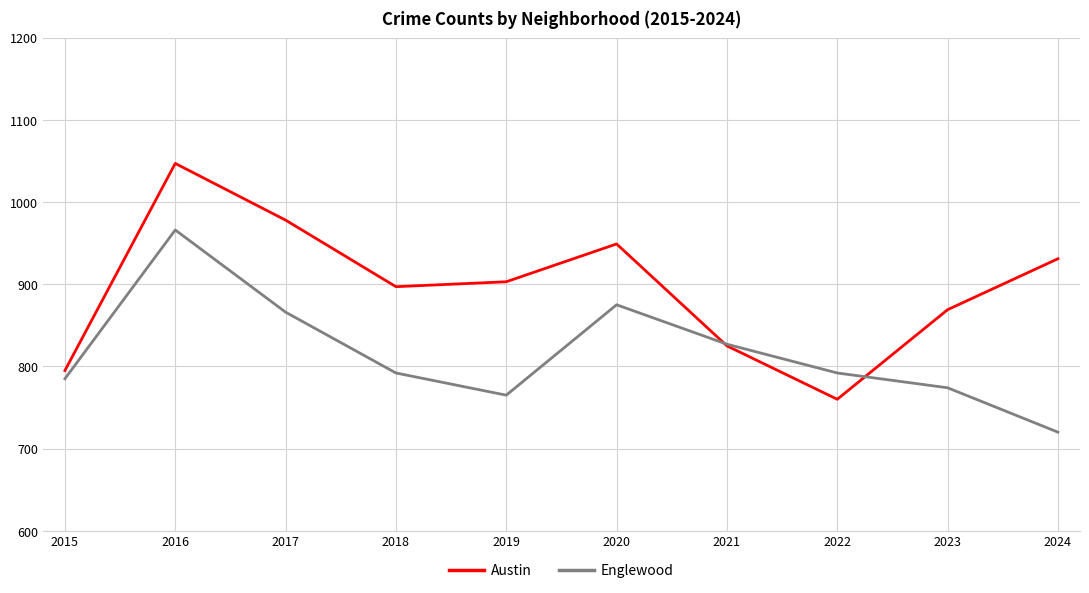

What is the approximate value of Englewood at 2018?

792